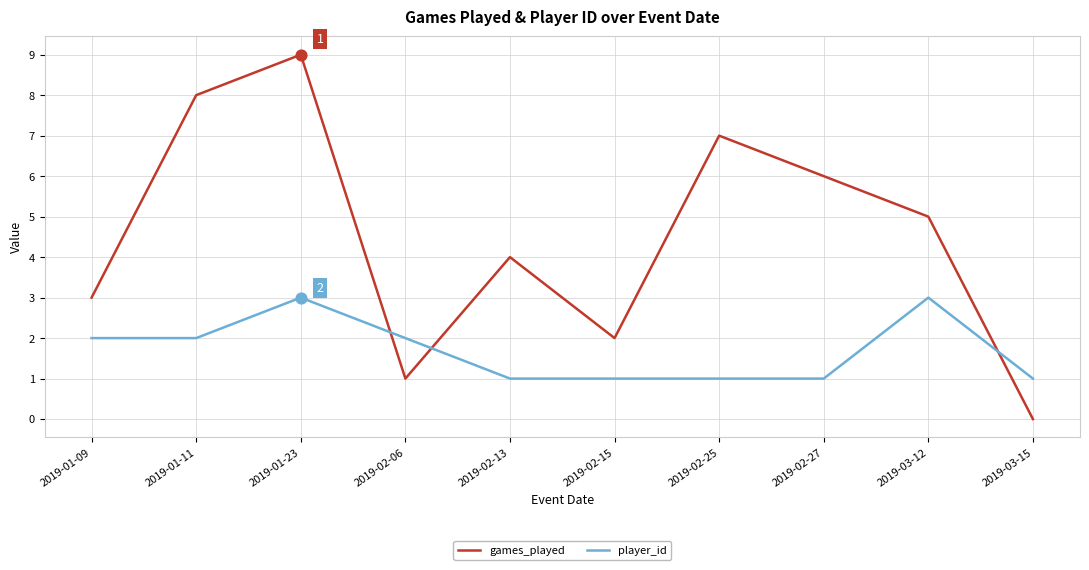

Between 2019-02-25 and 2019-03-15, which series saw the biggest shift?

games_played